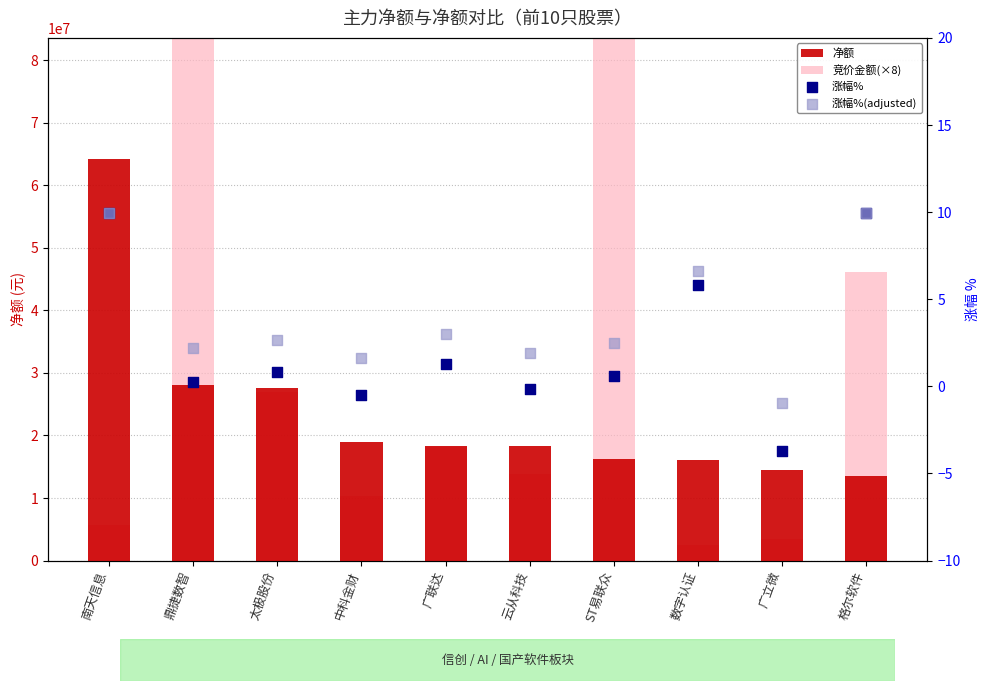

What are all the series names shown in the legend?

净额, 竞价金额(×8), 涨幅%, 涨幅%(adjusted)